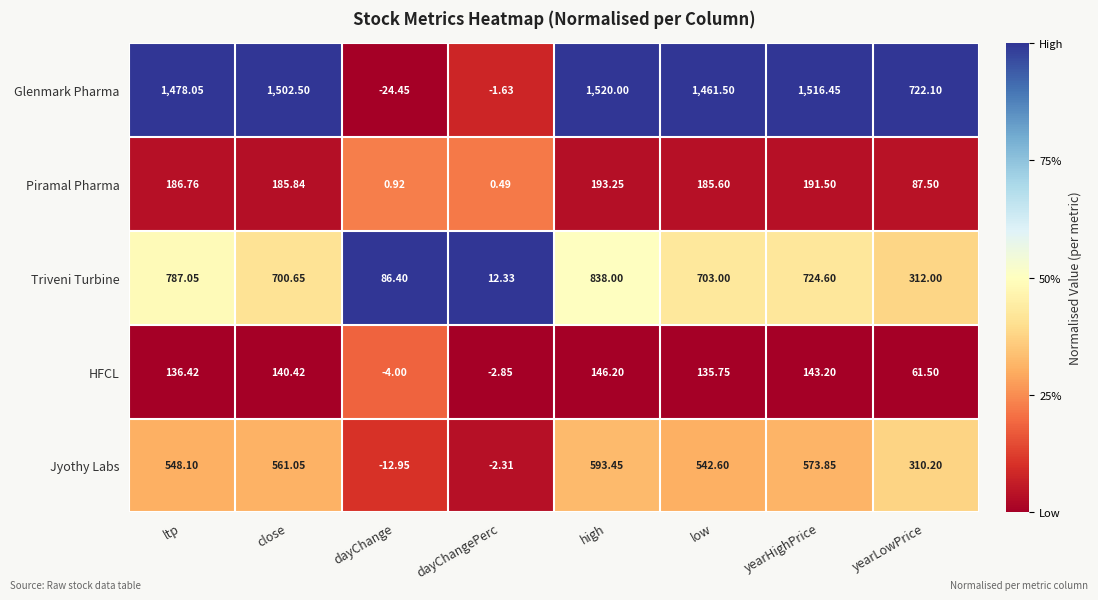

Where does the Piramal Pharma series first go above 185?

ltp